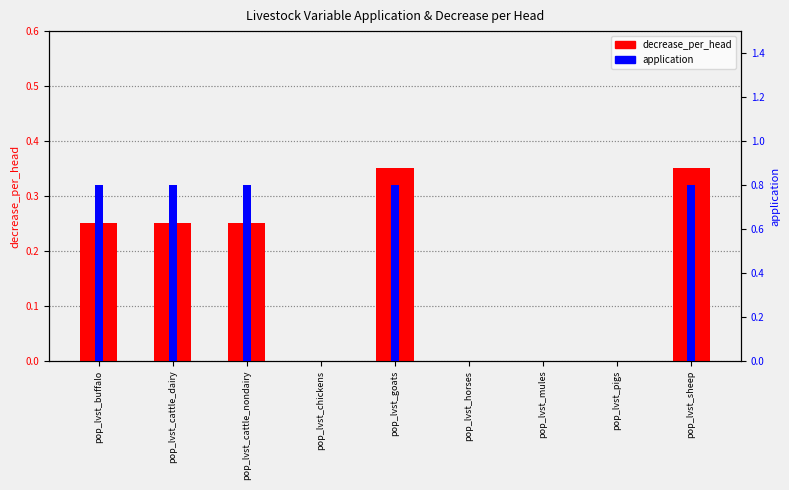

How many values in the decrease_per_head series exceed 0?

5